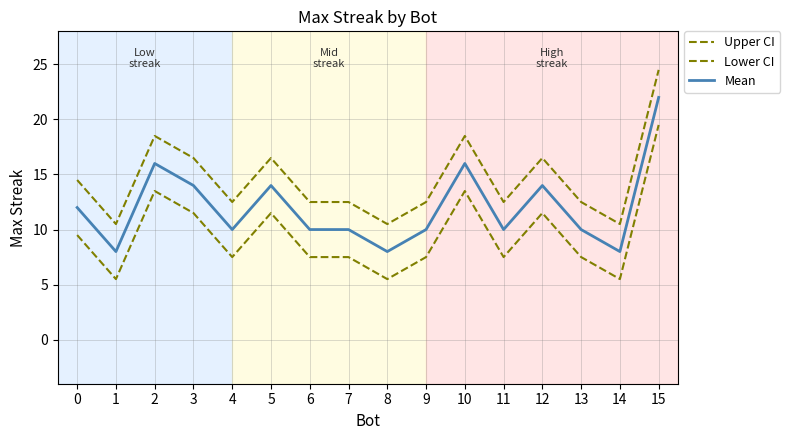

True or false: Upper CI has a value of 8.4 at 4.

False